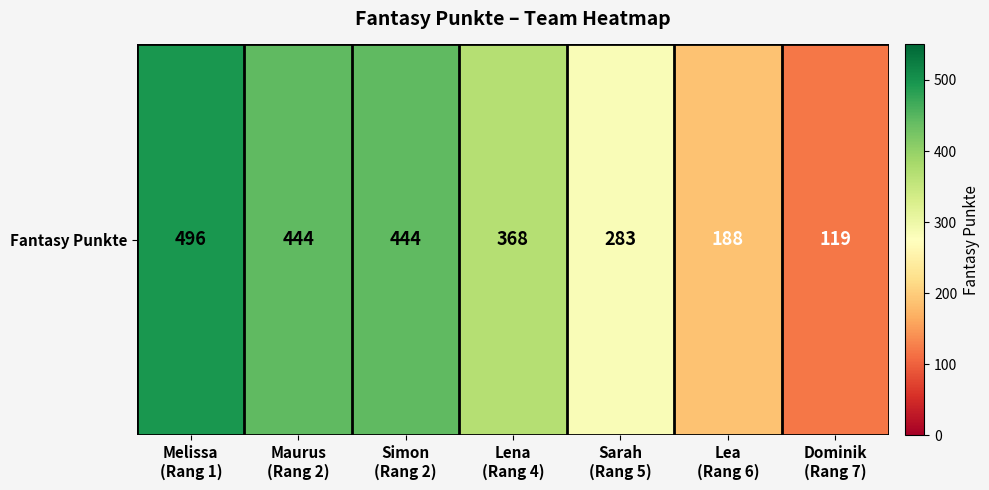

What is the minimum value shown in the chart?

119